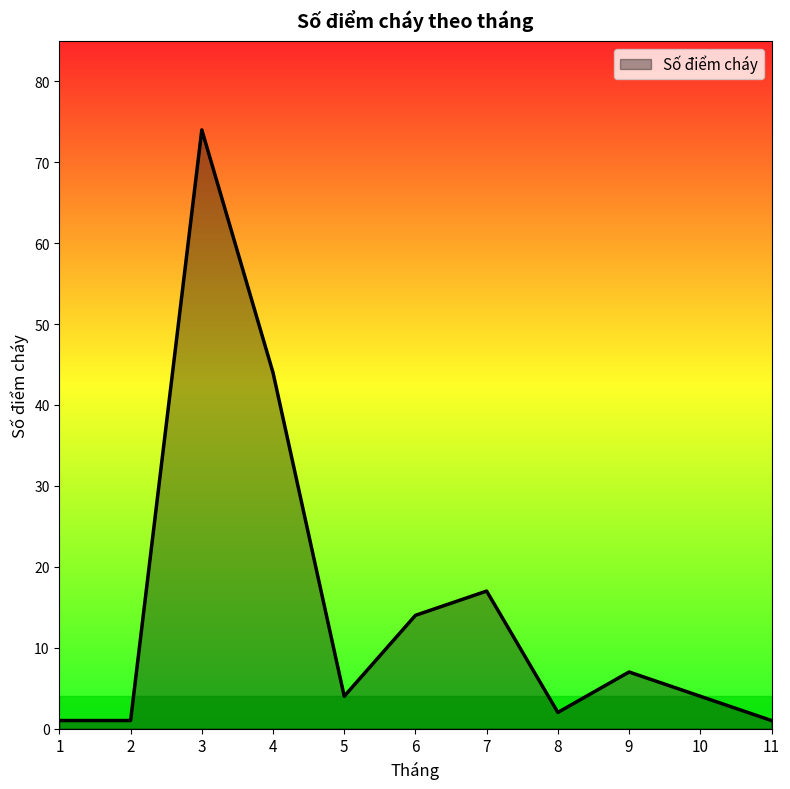

What is the average value?

15